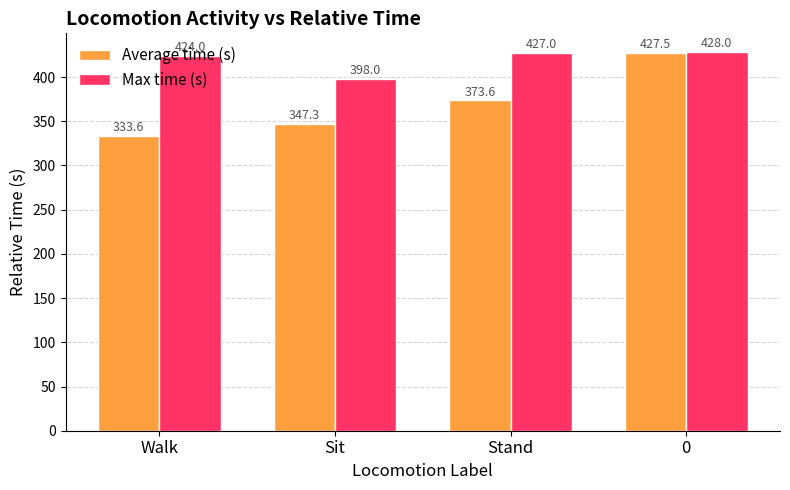

How many bars are there in total?

8